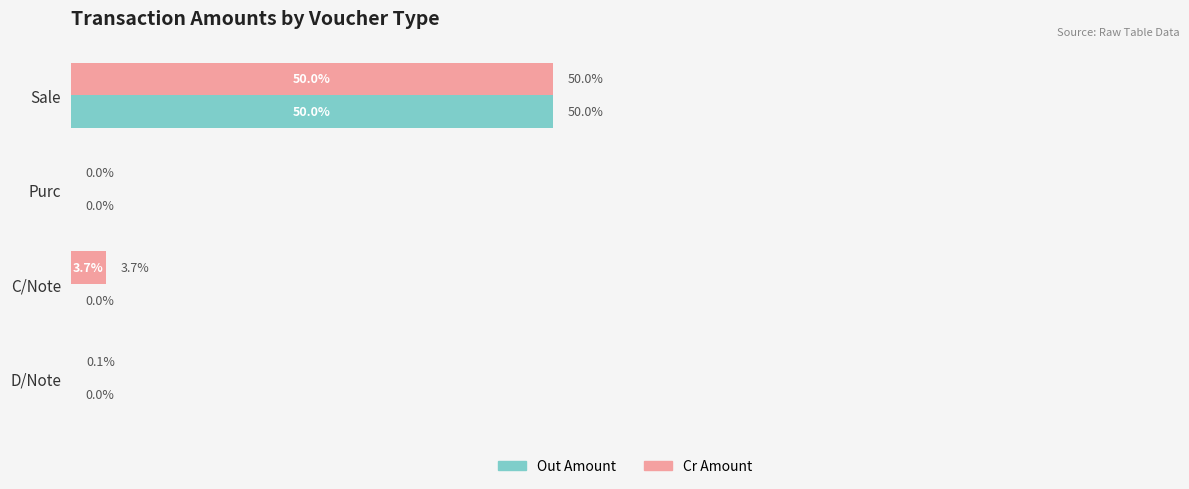

Where is Cr Amount nearest to the value 25?

C/Note